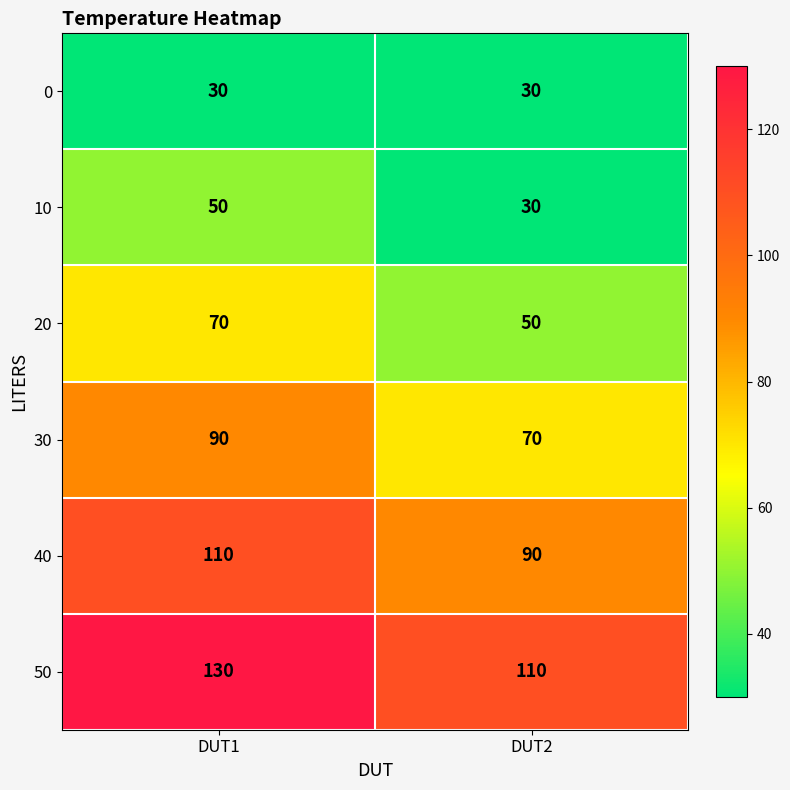

At how many categories does at least one series exceed 114?

1